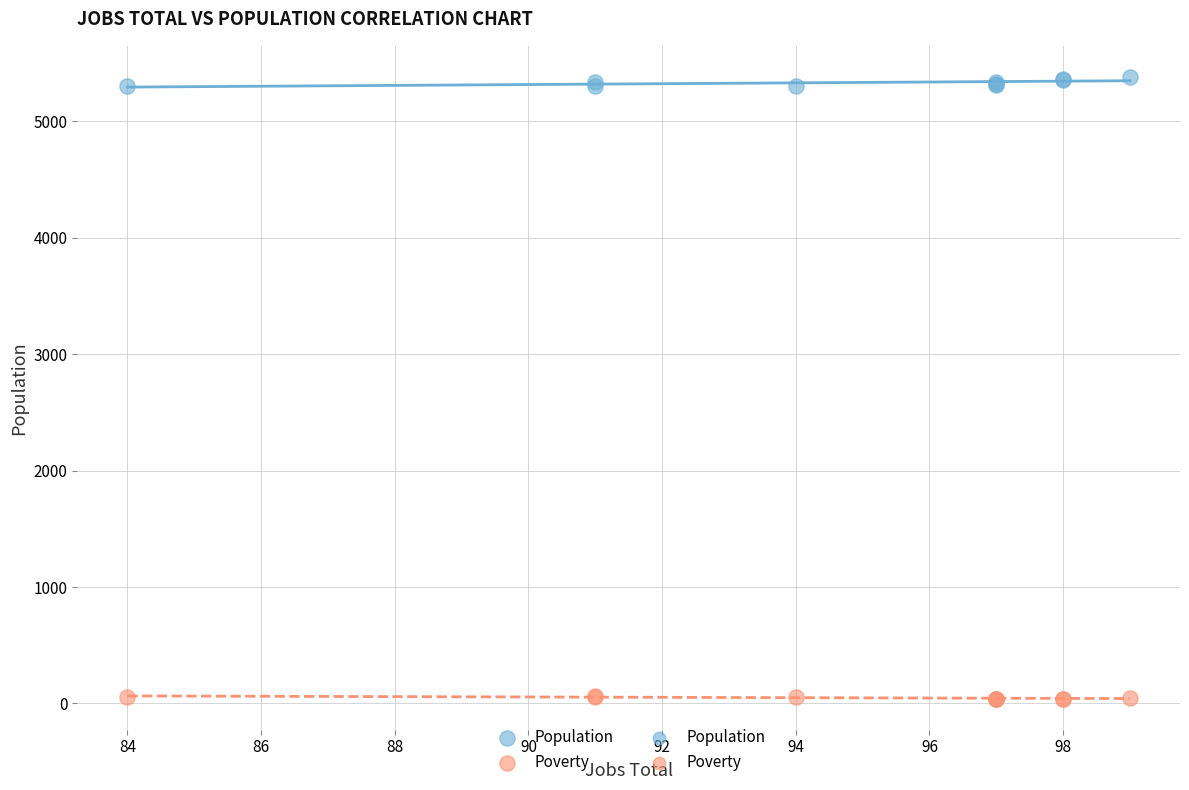

Which series contains the highest Y value?

Population